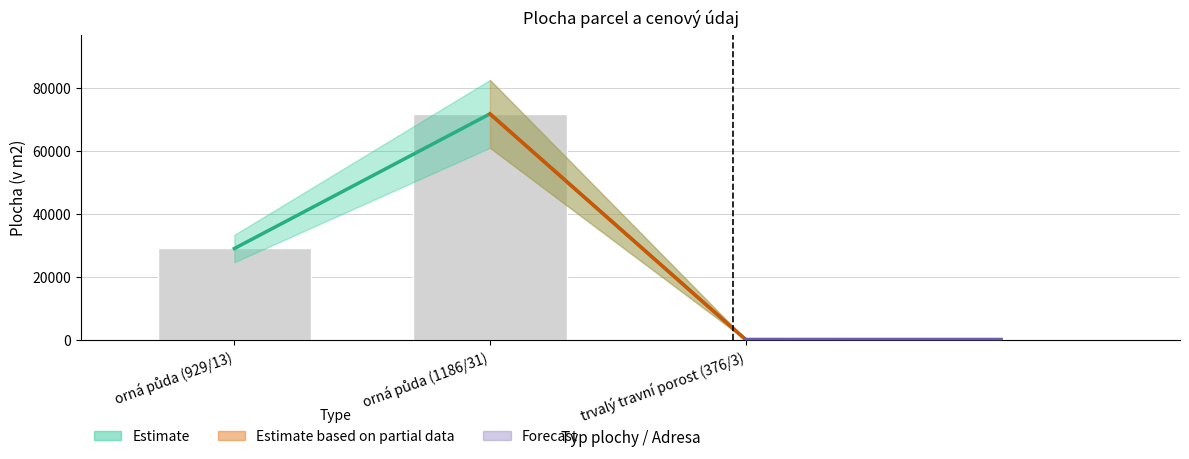

What is the difference between the second highest and minimum values?

28828